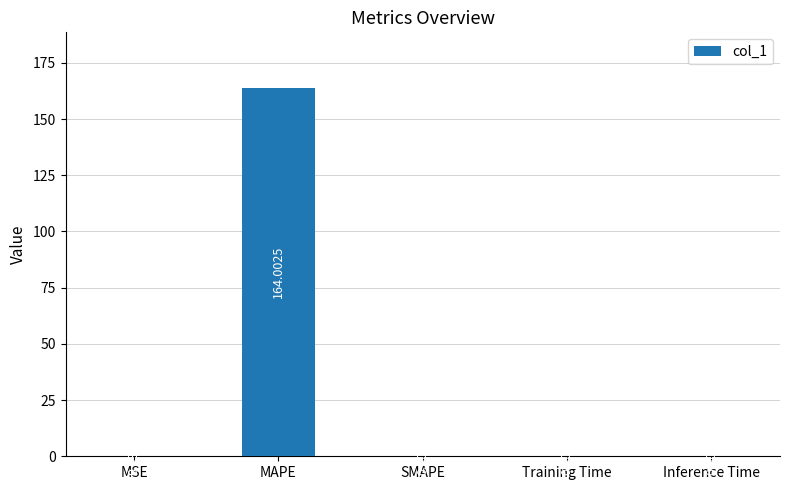

At which label is the value closest to 82?

MSE